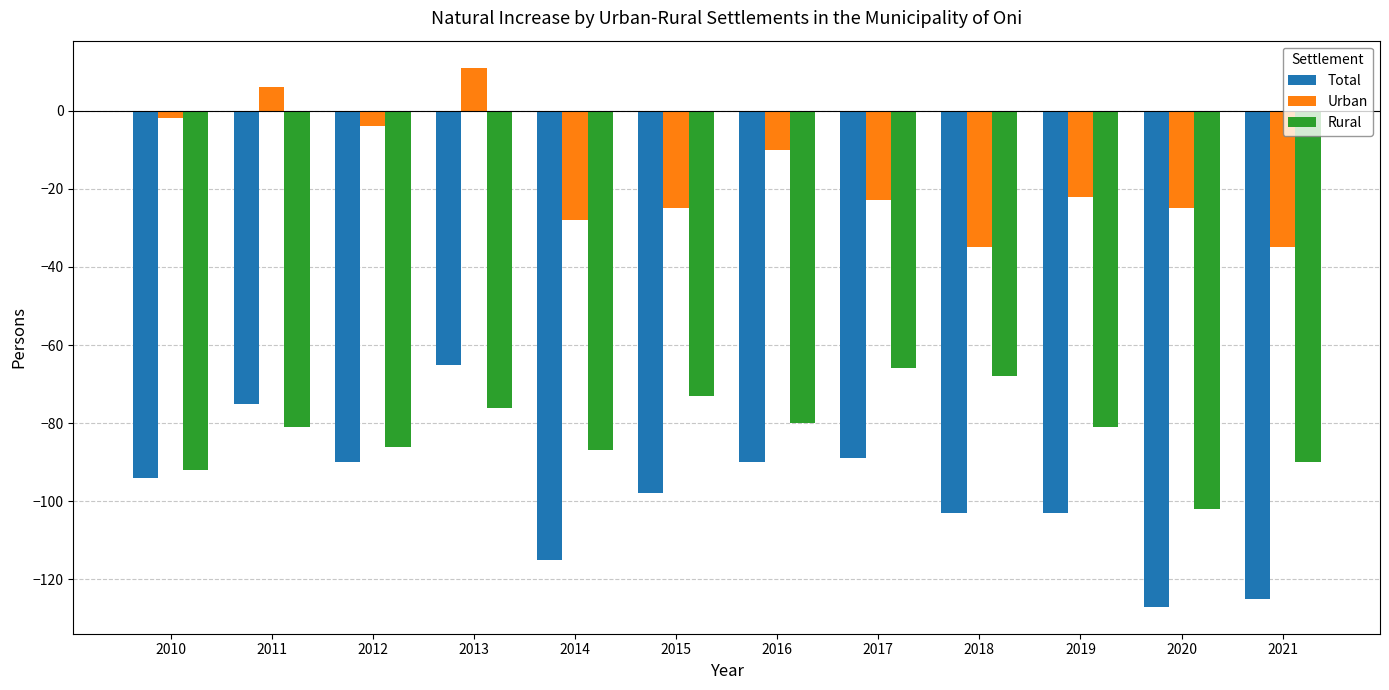

How many groups of bars are there?

12